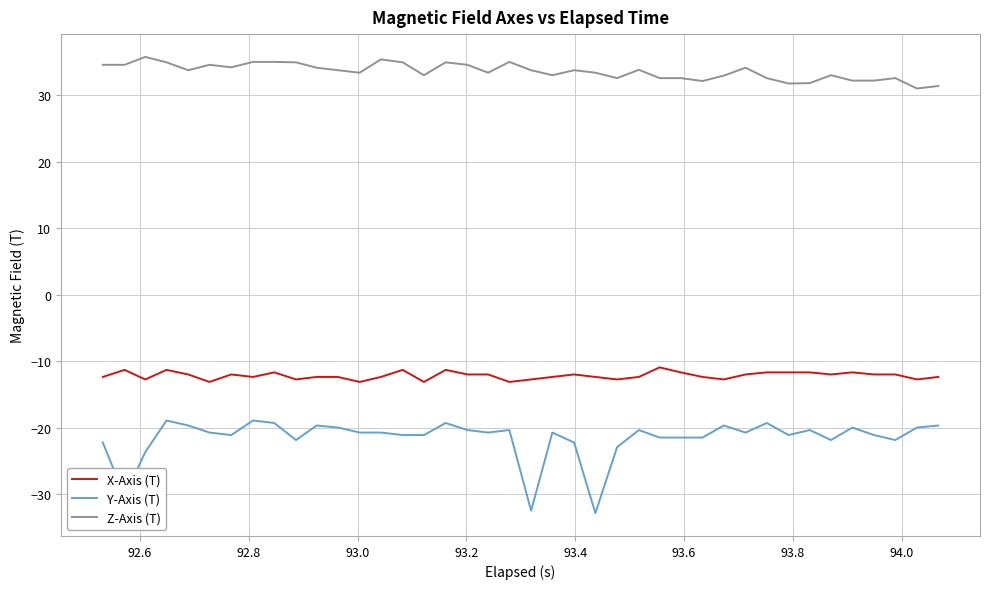

What are all the series names shown in the legend?

X-Axis (T), Y-Axis (T), Z-Axis (T)